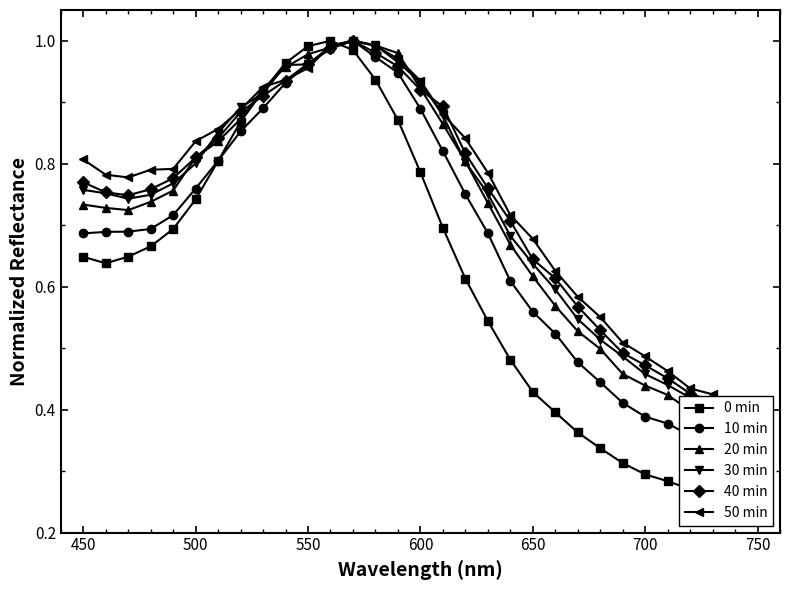

What is the average value of the 20 min series?

0.7